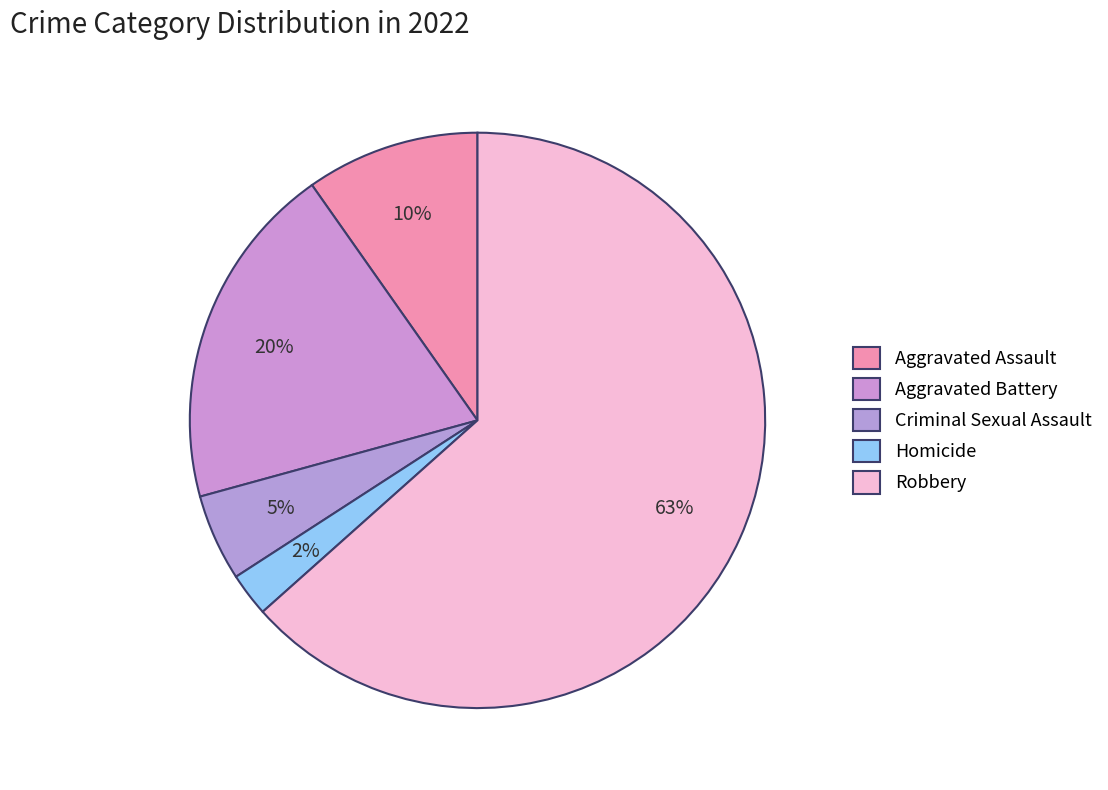

Count the number of slices in the pie.

5